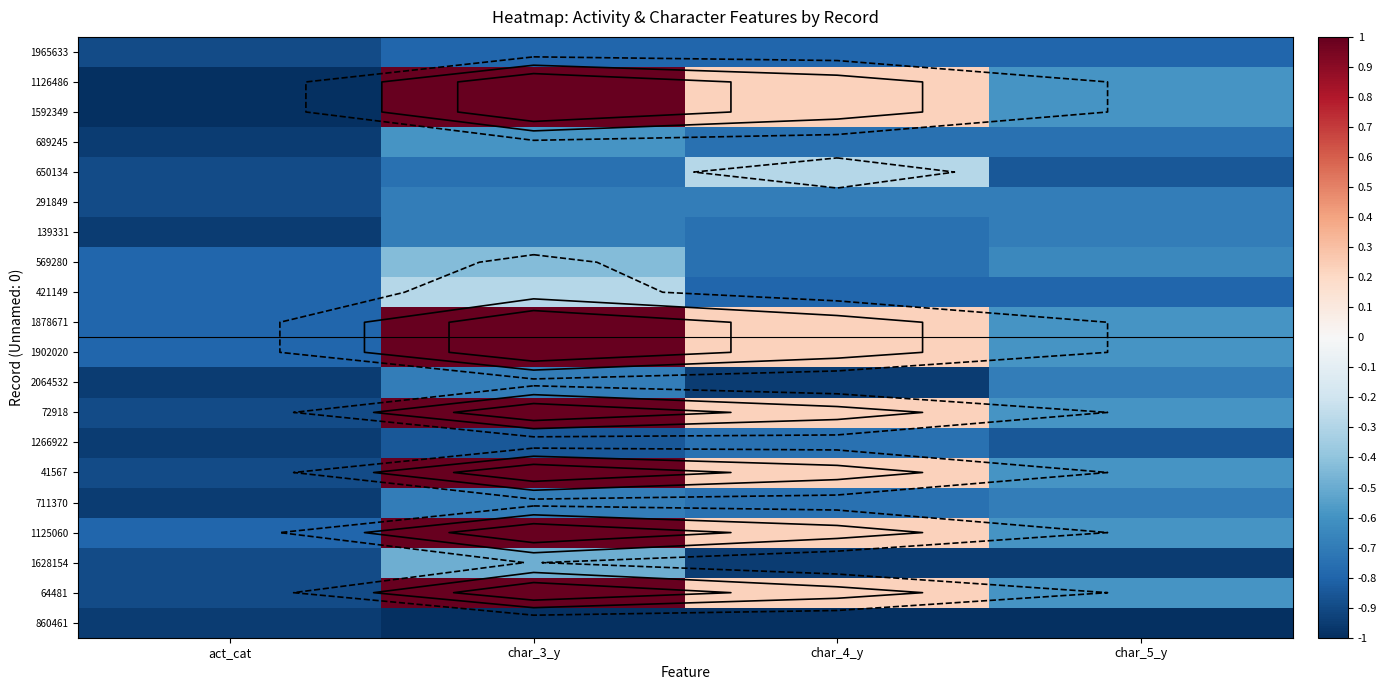

Is it true that 1125060 equals 1.5 at char_3_y?

False